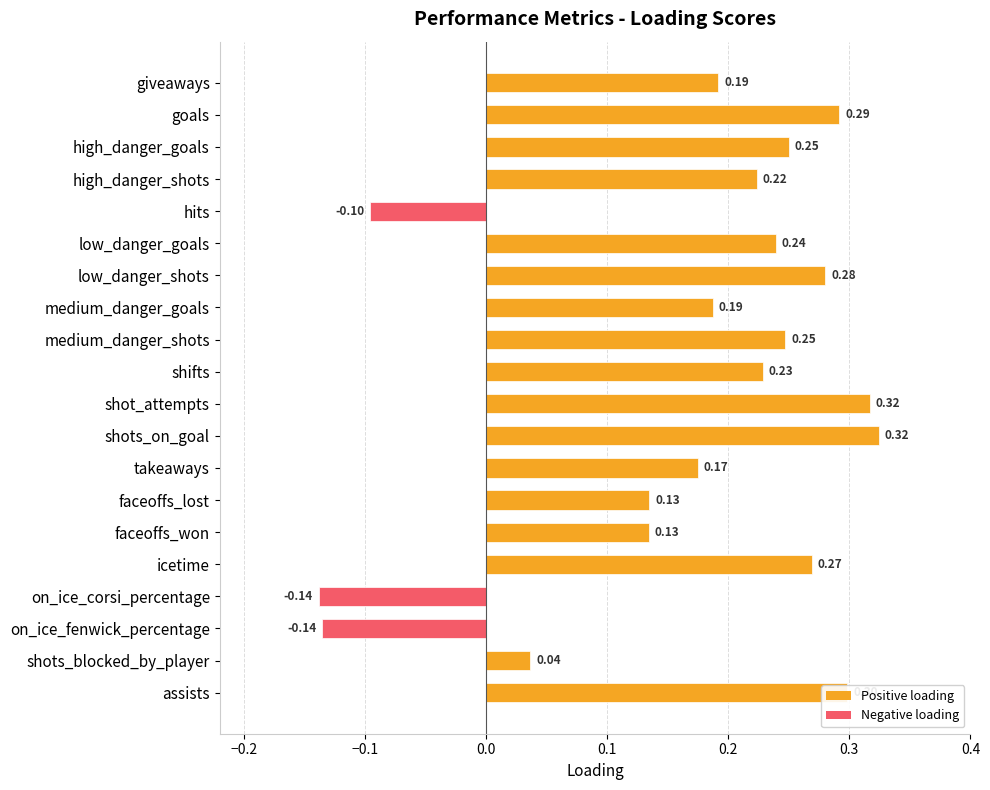

What is the minimum value shown in the chart?

-0.1